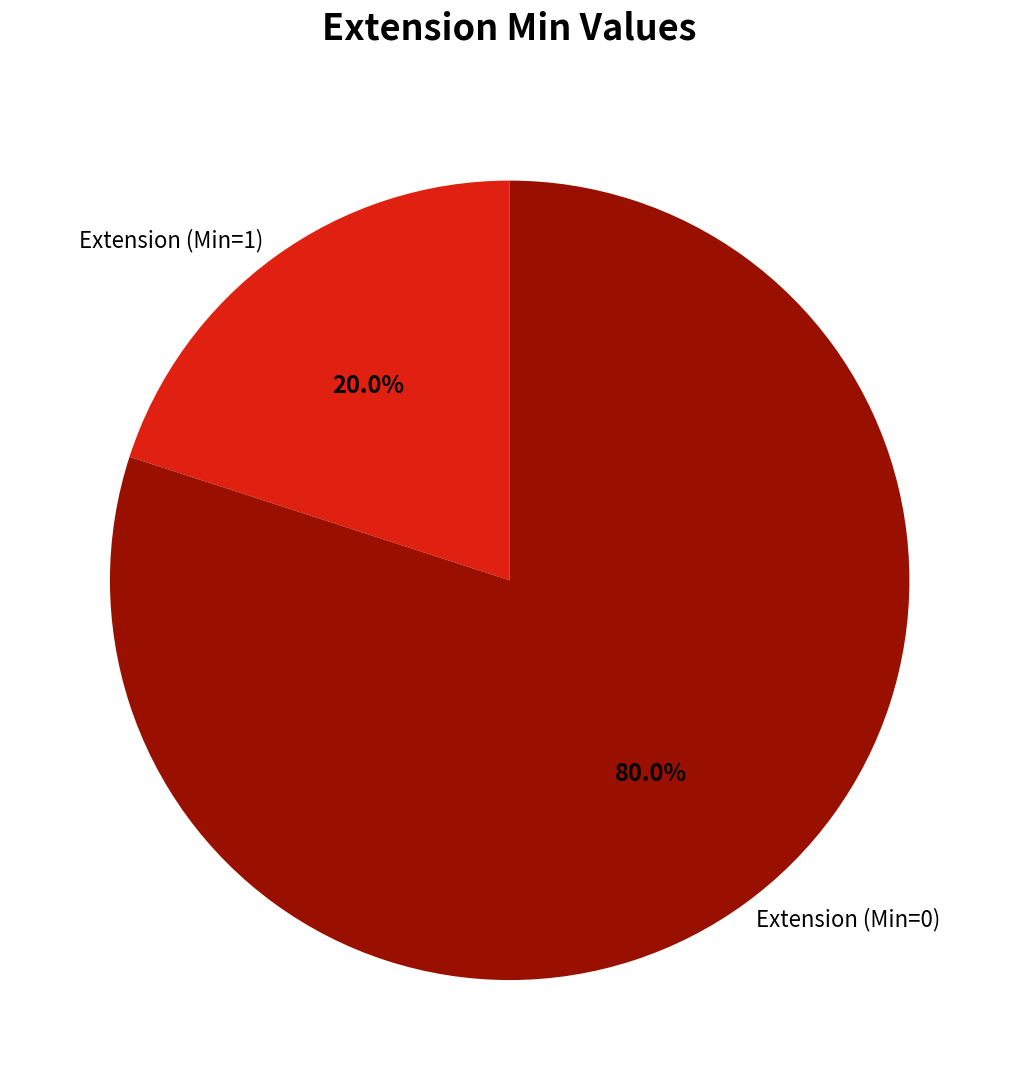

Which slice is the smallest?

Extension (Min=1)